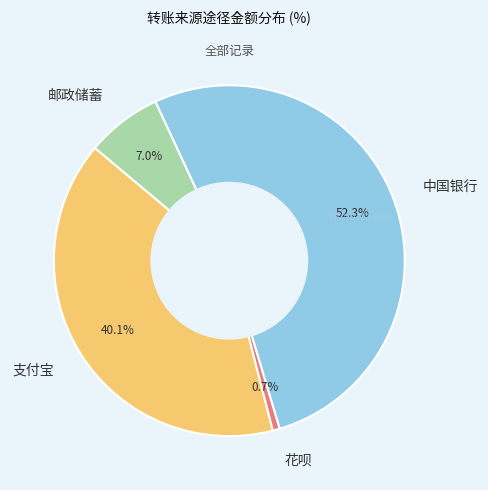

Which category has the smallest portion of the pie?

花呗